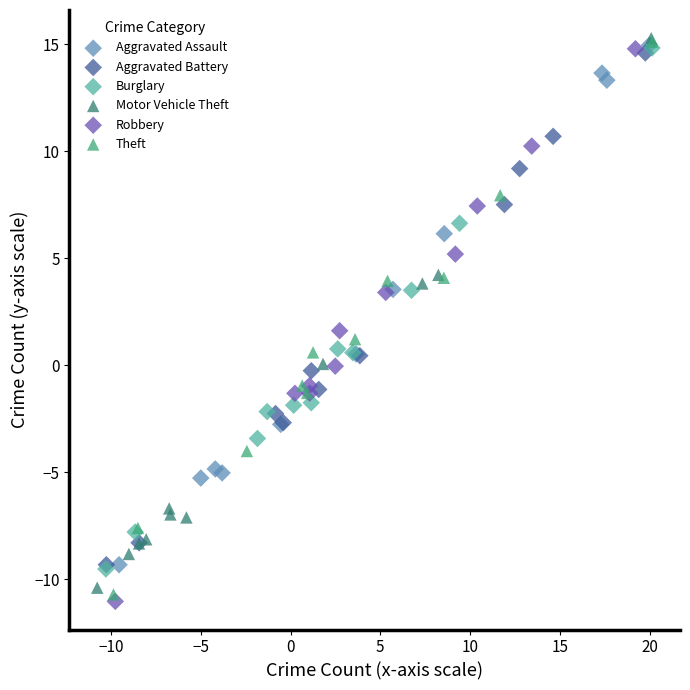

What are all the series names shown in the legend?

Aggravated Assault, Aggravated Battery, Burglary, Motor Vehicle Theft, Robbery, Theft